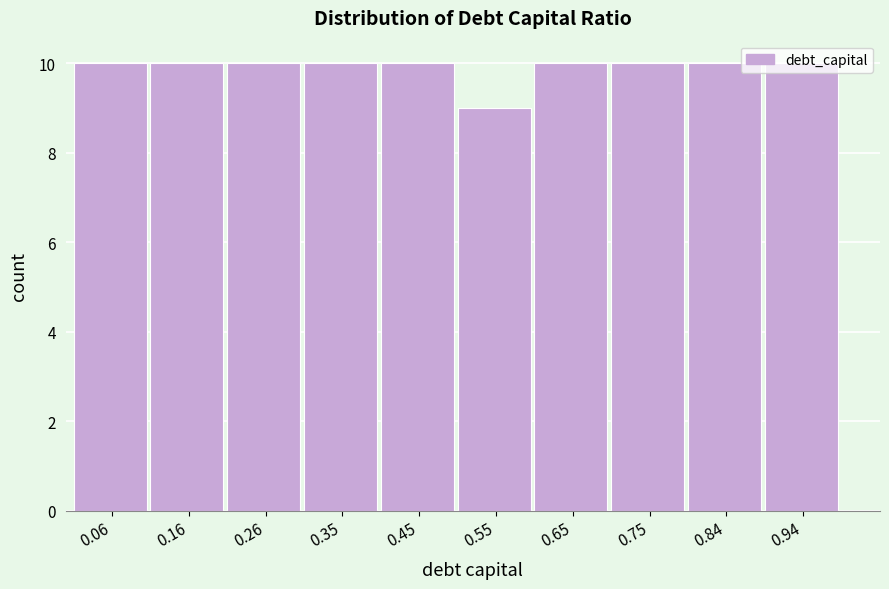

Reading left to right, transcribe this chart: for each bar, give the range it covers on the x-axis and its height. Neither the bar edges nor the heights are printed on the chart, so give them approximately, as read against the axes.

0.01 to 0.11: 10
0.11 to 0.21: 10
0.21 to 0.30: 10
0.30 to 0.40: 10
0.40 to 0.50: 10
0.50 to 0.60: 9
0.60 to 0.70: 10
0.70 to 0.79: 10
0.79 to 0.89: 10
0.89 to 0.99: 10